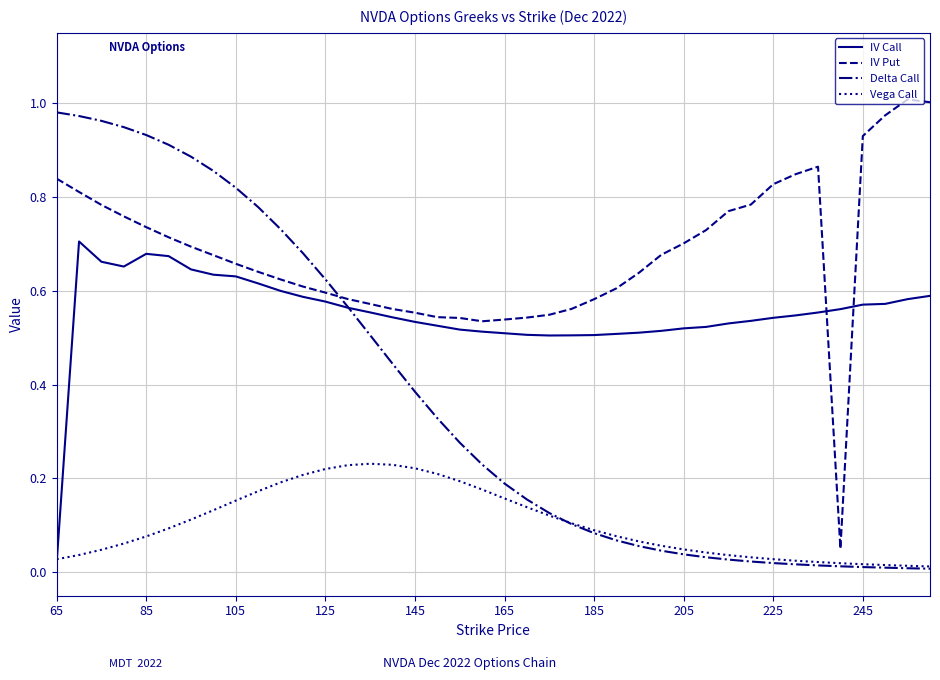

True or false: IV Put and Vega Call intersect in this chart.

False